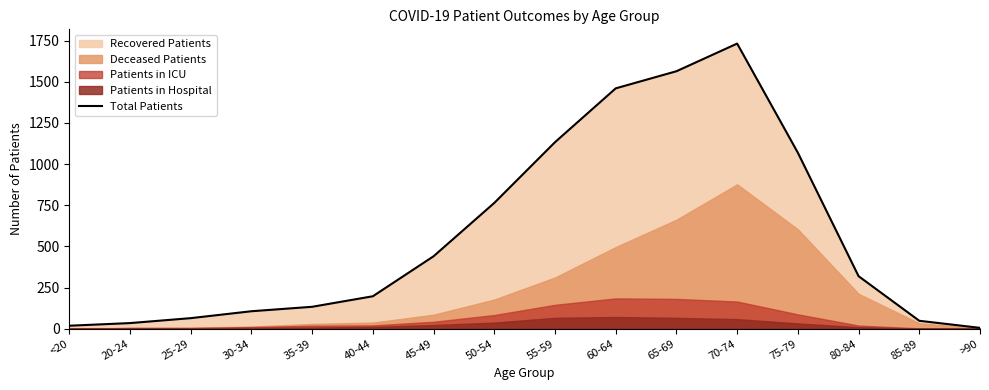

Between 85-89 and 35-39, which is larger?

35-39